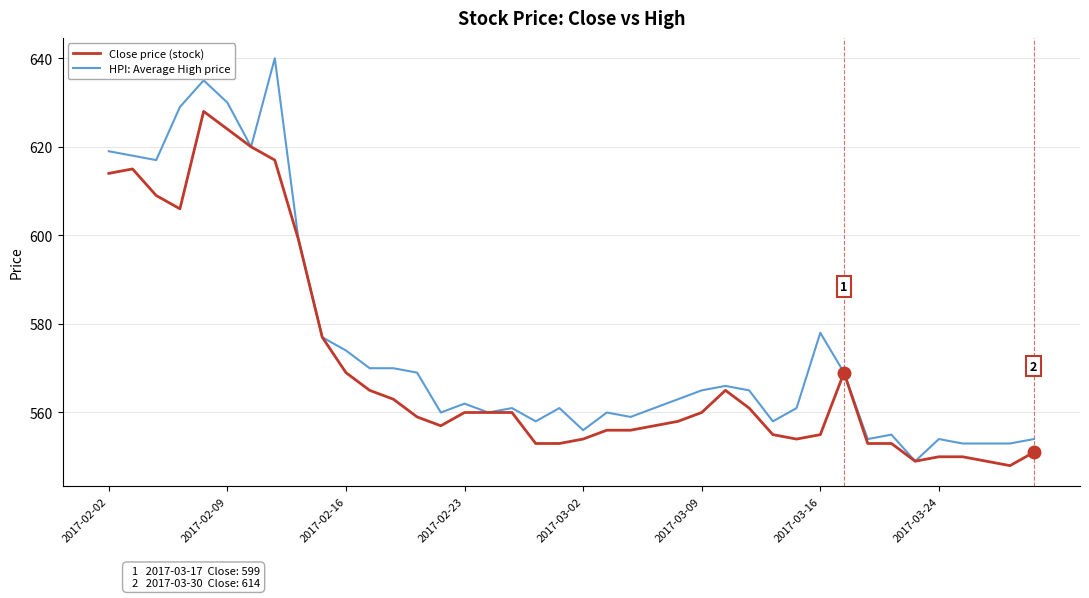

Rank the series by their maximum value, from highest to lowest.

HPI: Average High price, Close price (stock)